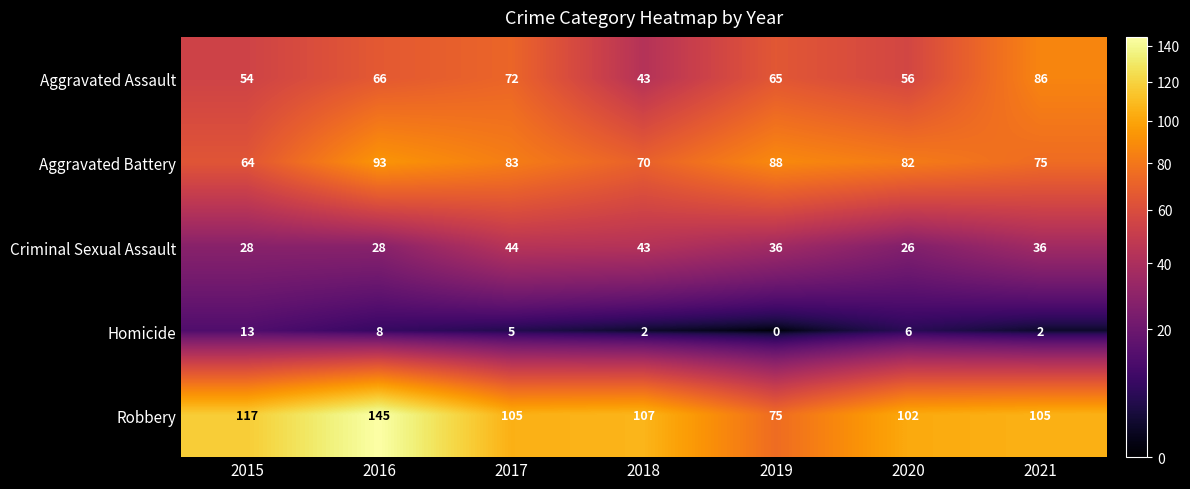

What is the difference between the Aggravated Battery values at 2016 and 2020?

11